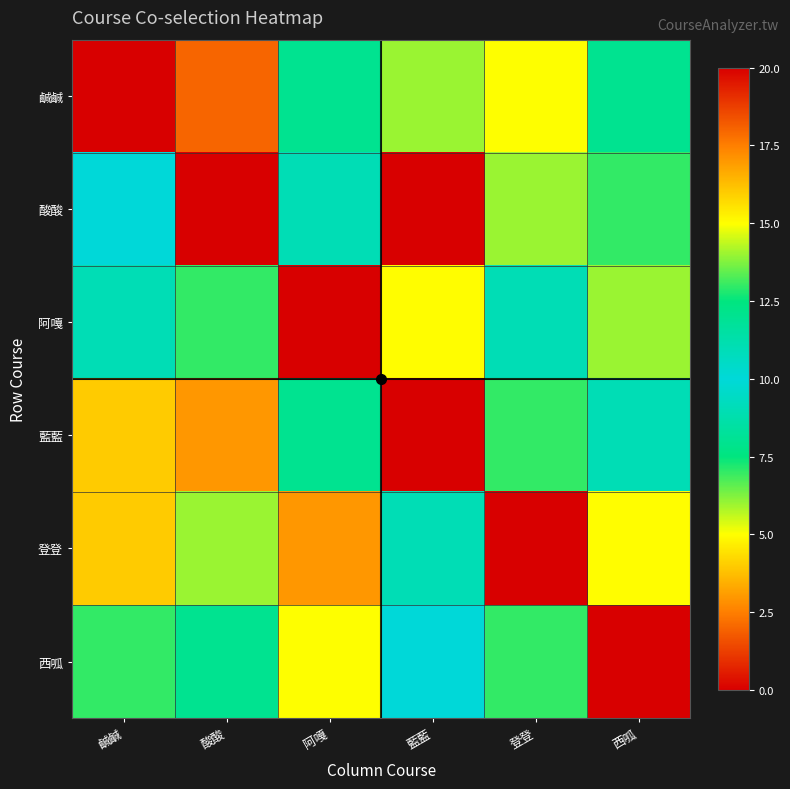

Which label corresponds to the largest value in the chart?

藍藍